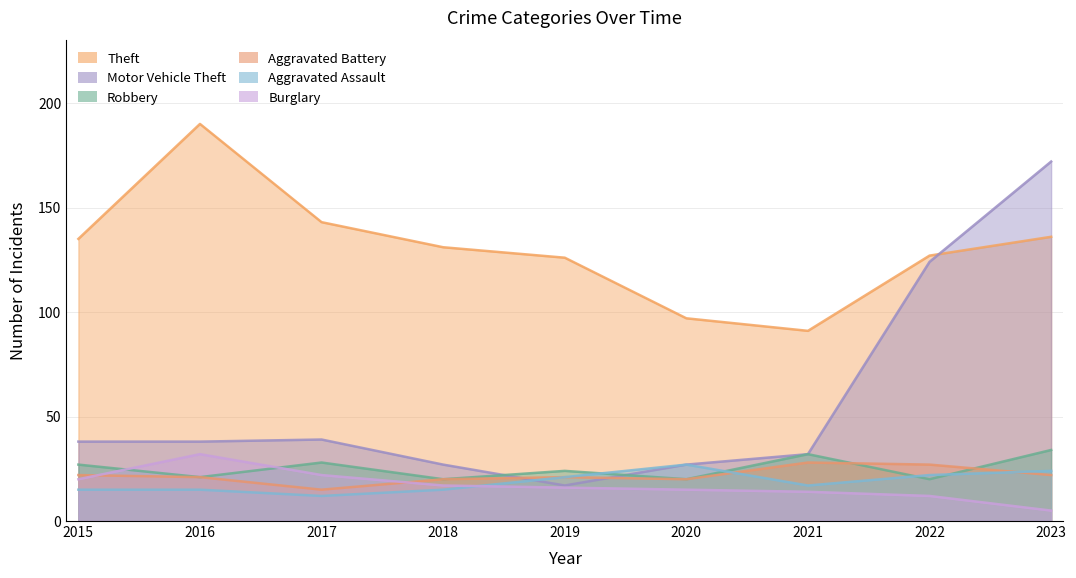

The value of Aggravated Assault at 2016 is 15. True or false?

True